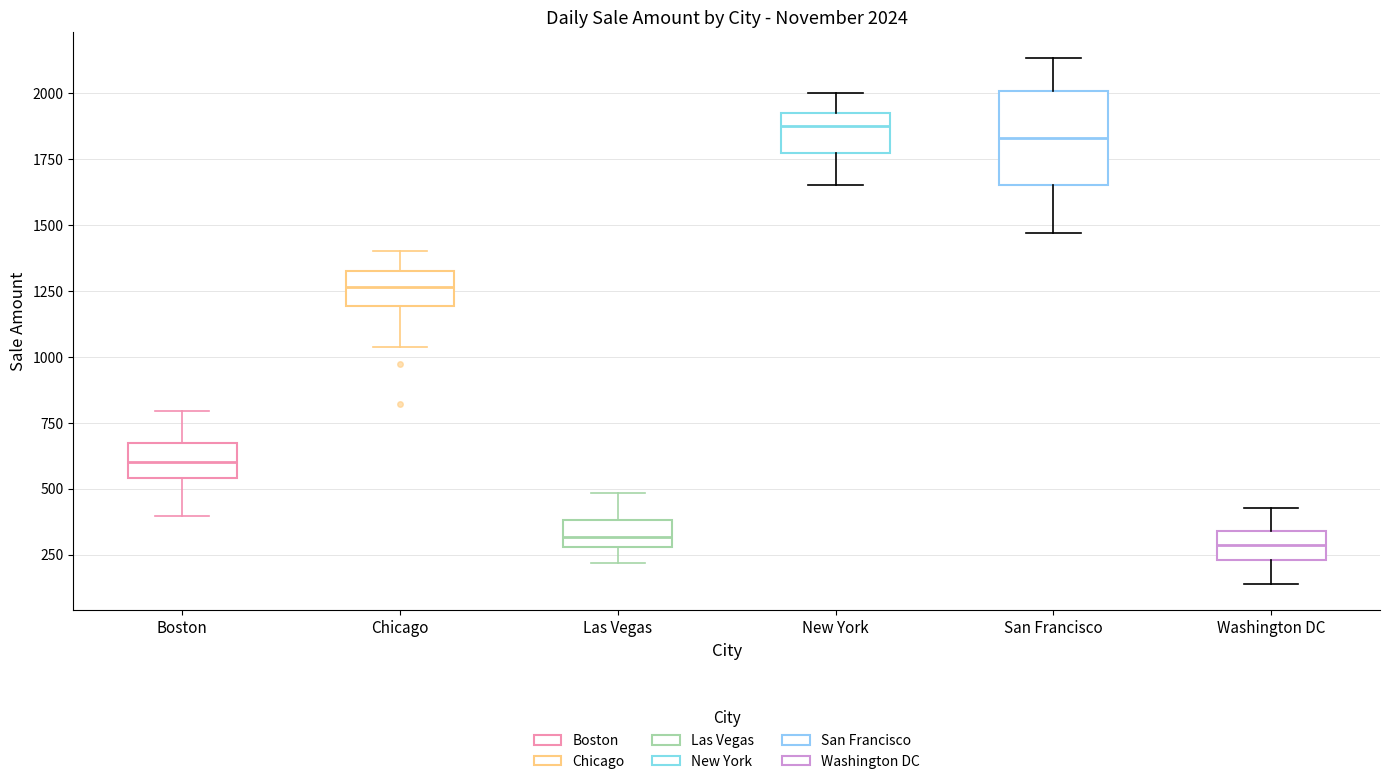

Comparing the boxes themselves (not the whiskers), which one is the tallest?

San Francisco